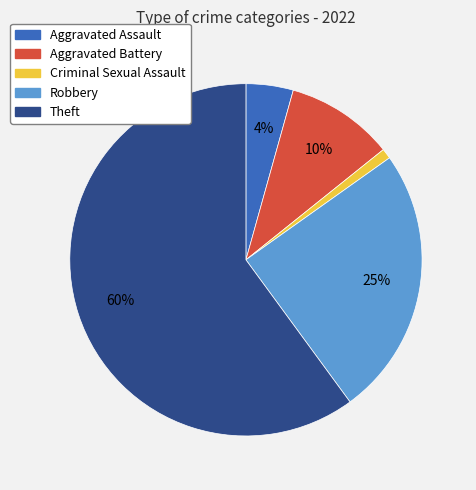

Which slice is the largest?

Theft